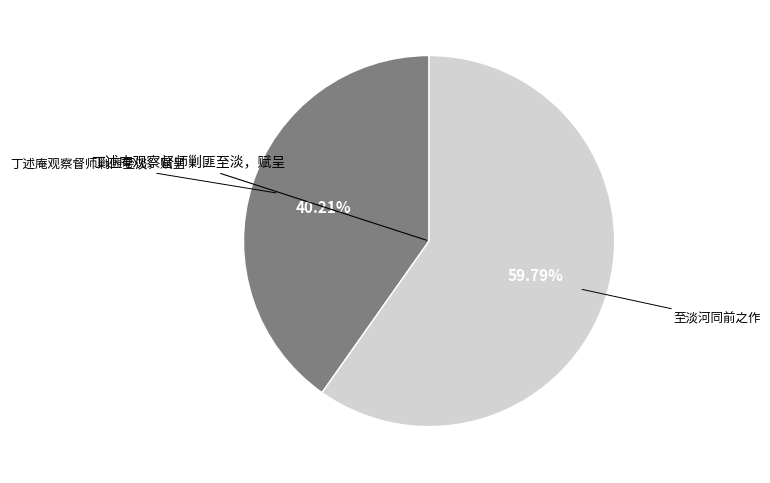

Does any single category account for the majority?

Yes